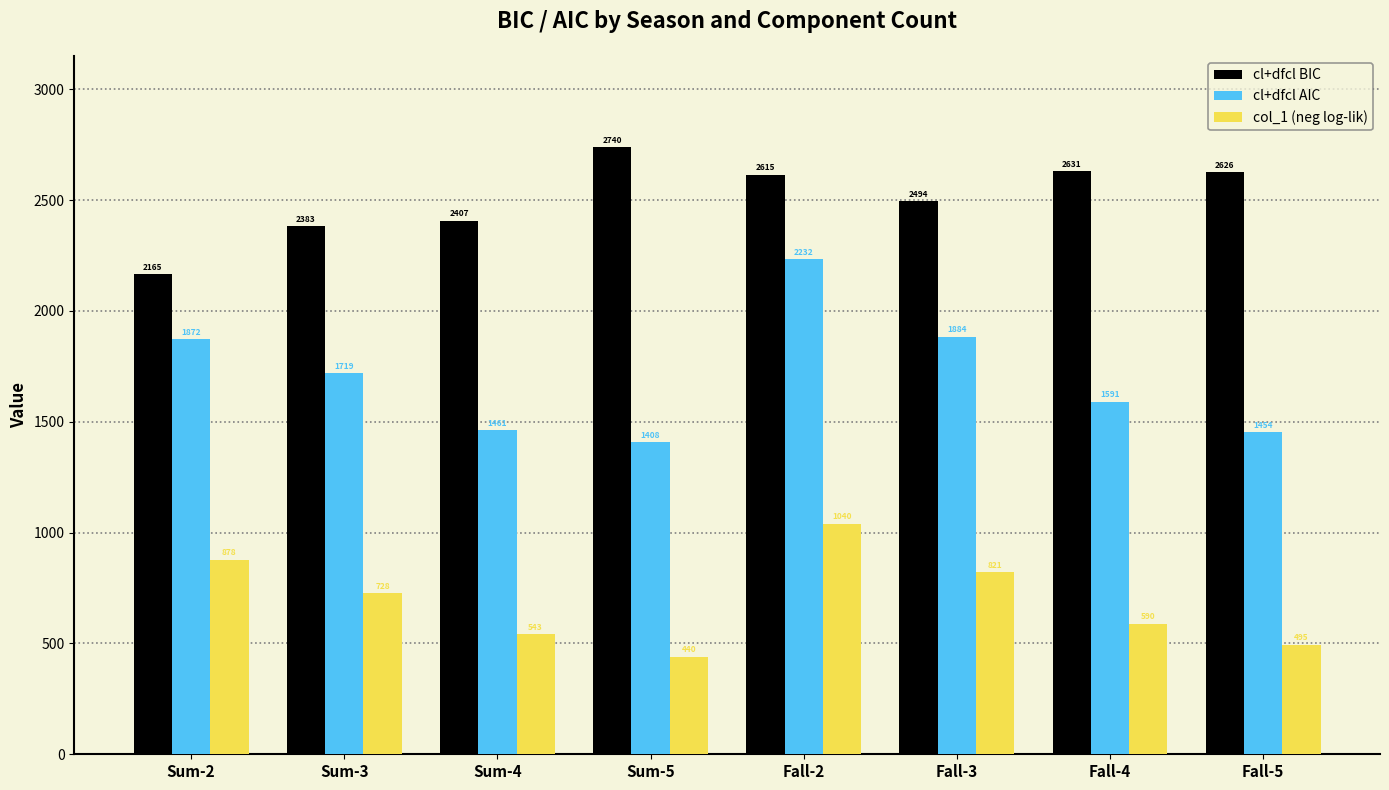

What value does the col_1 (neg log-lik) series have at Sum-5?

440.2